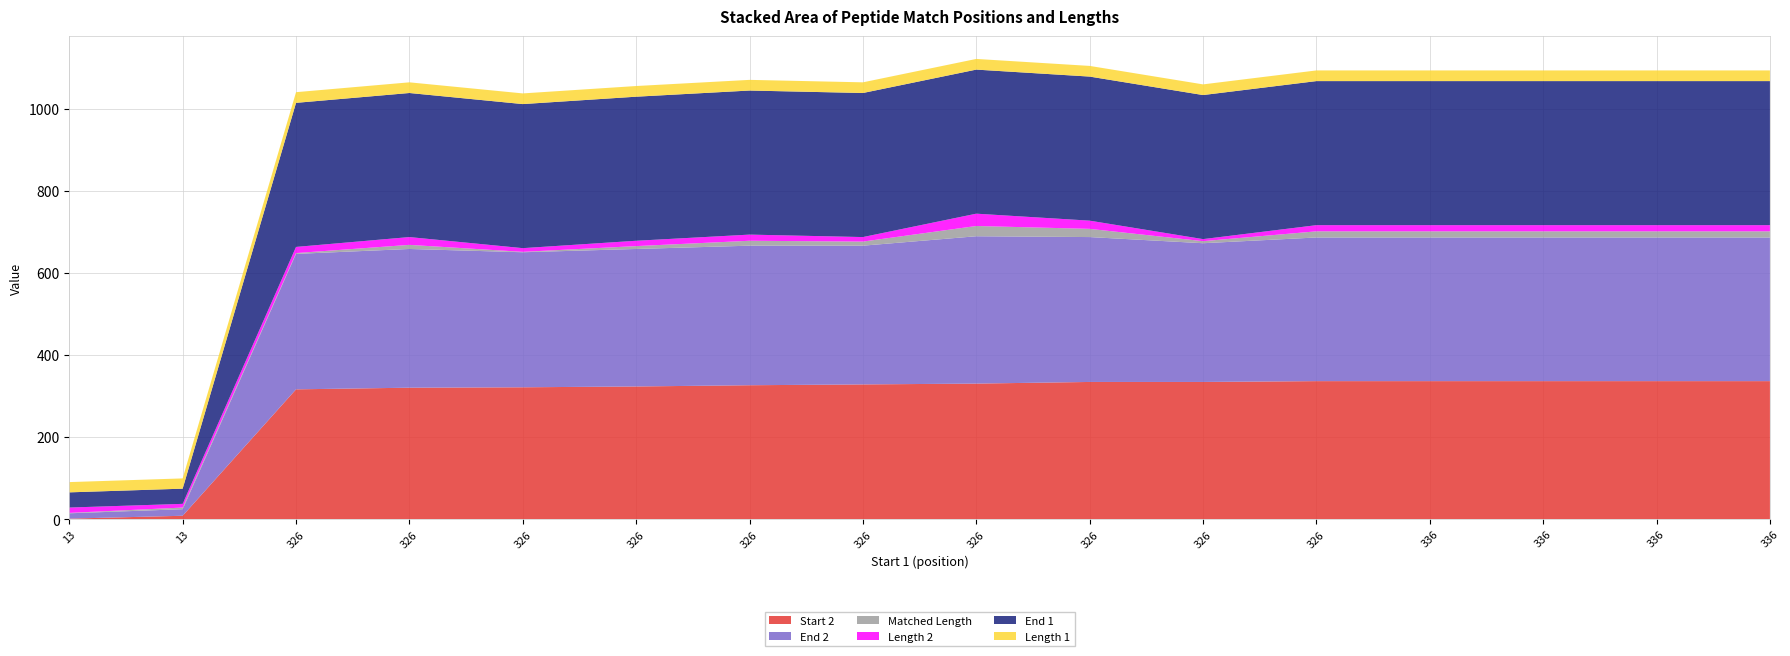

Reading left to right, extract all data points from this chart.

Start 2: 13=1	13=8	326=316	326=320	326=321	326=323	326=326	326=328	326=330	326=334	326=334	326=336	336=336	336=336	336=336	336=336
End 2: 13=13	13=16	326=330	326=338	326=329	326=335	326=340	326=338	326=359	326=353	326=338	326=350	336=350	336=350	336=350	336=350
Matched Length: 13=1	13=4	326=2	326=10	326=1	326=7	326=12	326=10	326=25	326=20	326=5	326=15	336=15	336=15	336=15	336=15
Length 2: 13=13	13=9	326=15	326=19	326=9	326=13	326=15	326=11	326=30	326=20	326=5	326=15	336=15	336=15	336=15	336=15
End 1: 13=37	13=37	326=351	326=351	326=351	326=351	326=351	326=351	326=351	326=351	326=351	326=351	336=351	336=351	336=351	336=351
Length 1: 13=25	13=25	326=26	326=26	326=26	326=26	326=26	326=26	326=26	326=26	326=26	326=26	336=26	336=26	336=26	336=26